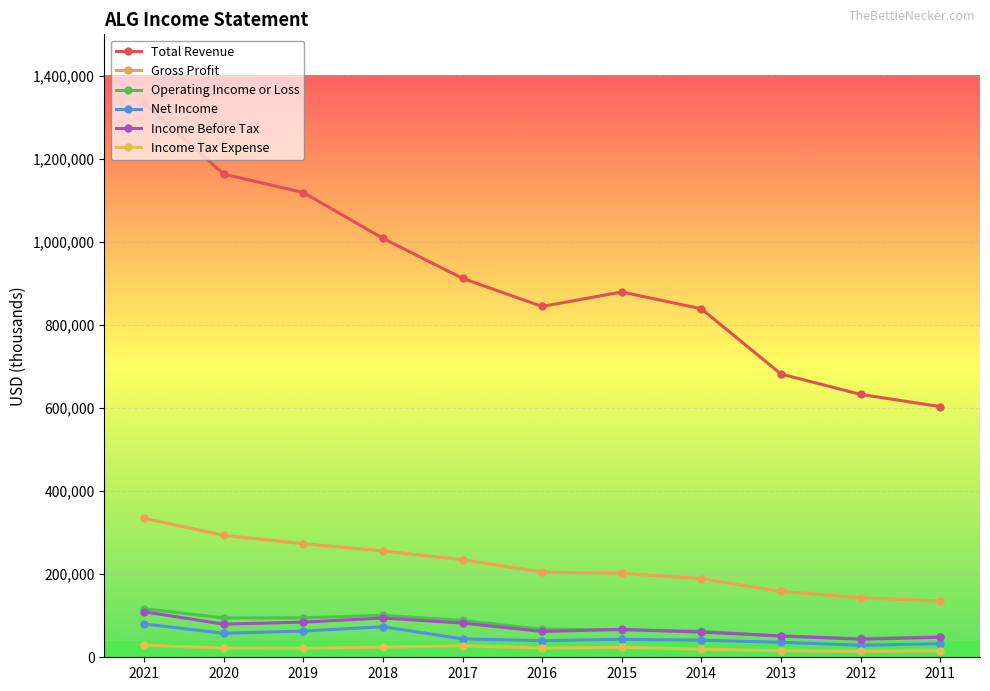

Which series has the largest total across all categories?

Total Revenue